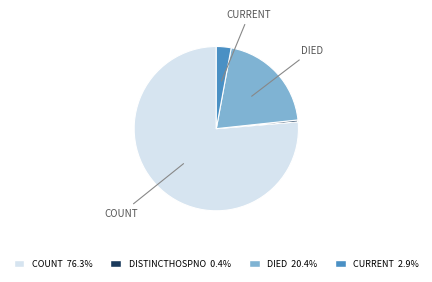

Is there any slice that represents more than half of the pie?

Yes